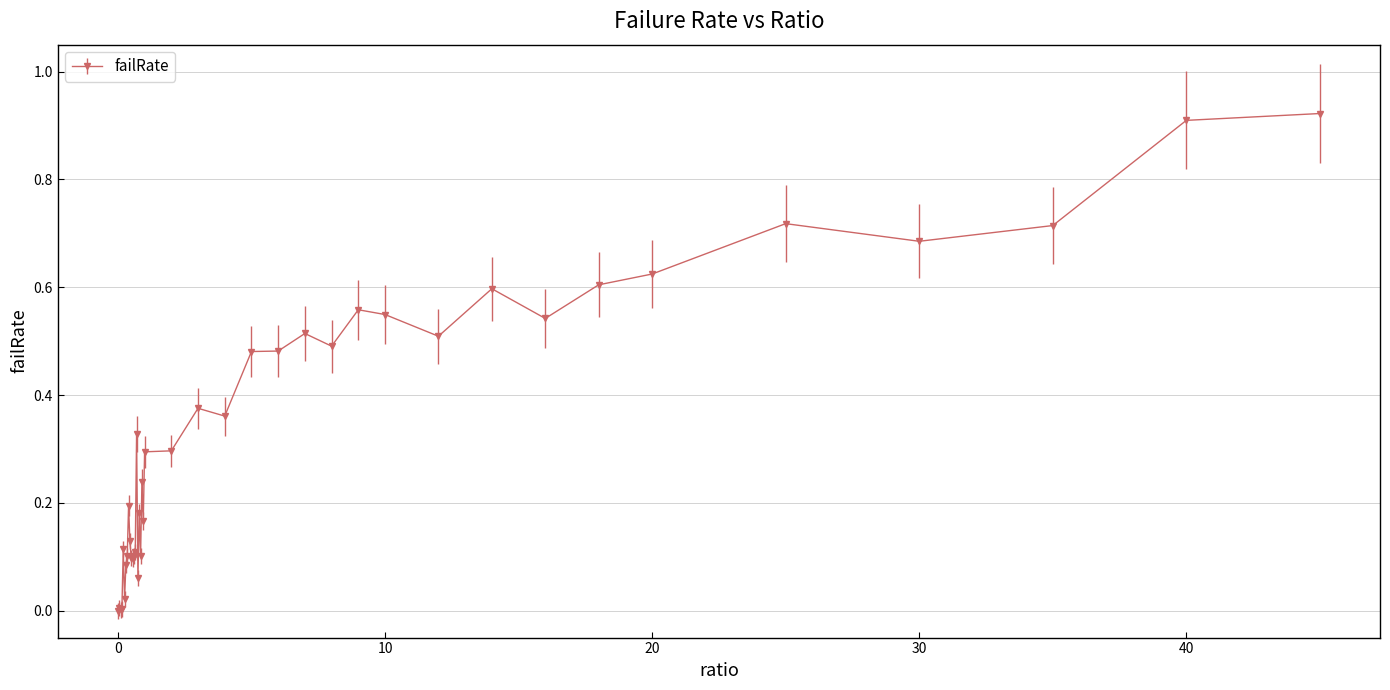

True or false: there are more than 0 points higher than both neighbors.

True